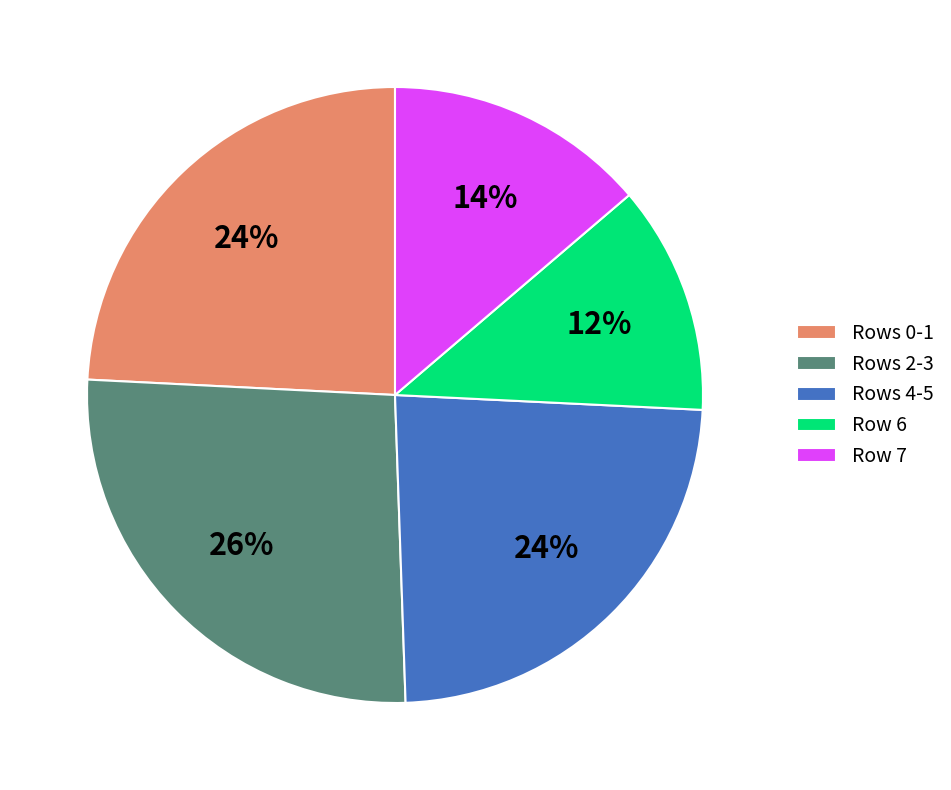

Do Row 6 and Rows 2-3 together represent more than half of the pie?

No